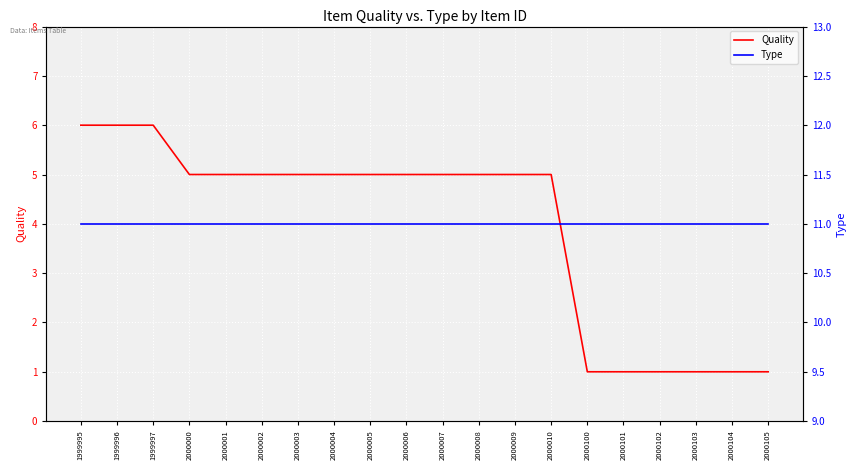

At which category is the sum across all series the highest?

1999995